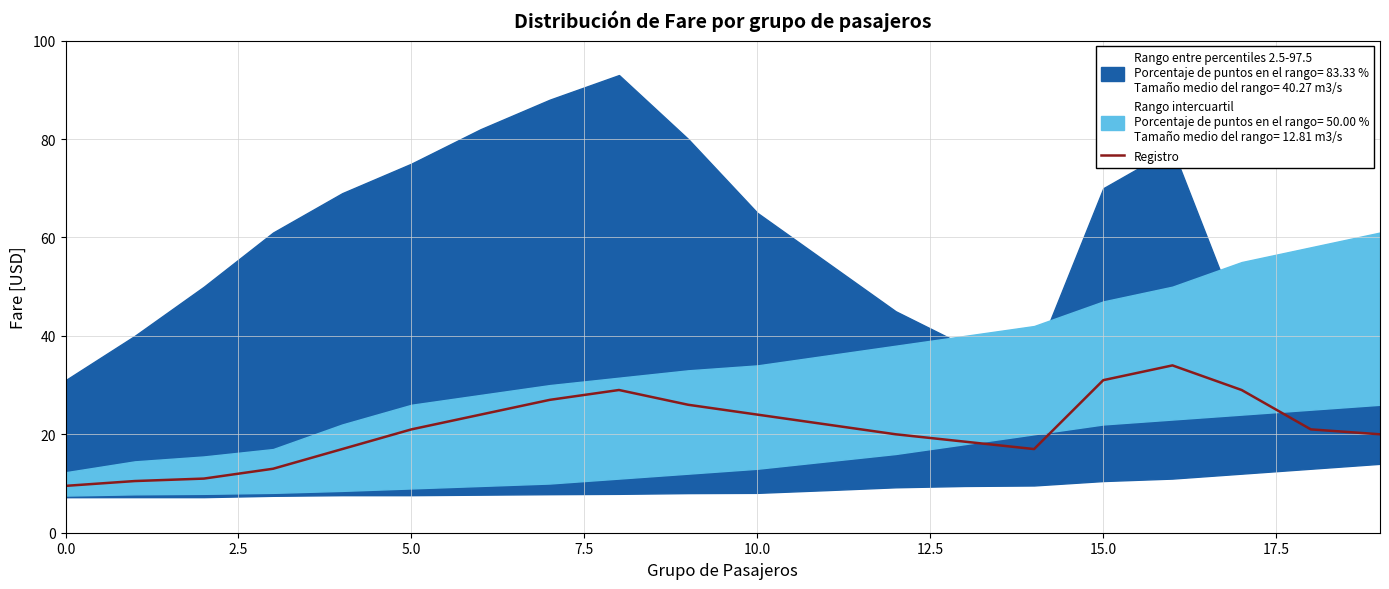

True or false: Registro has a value of 24.0 at 10.0.

True